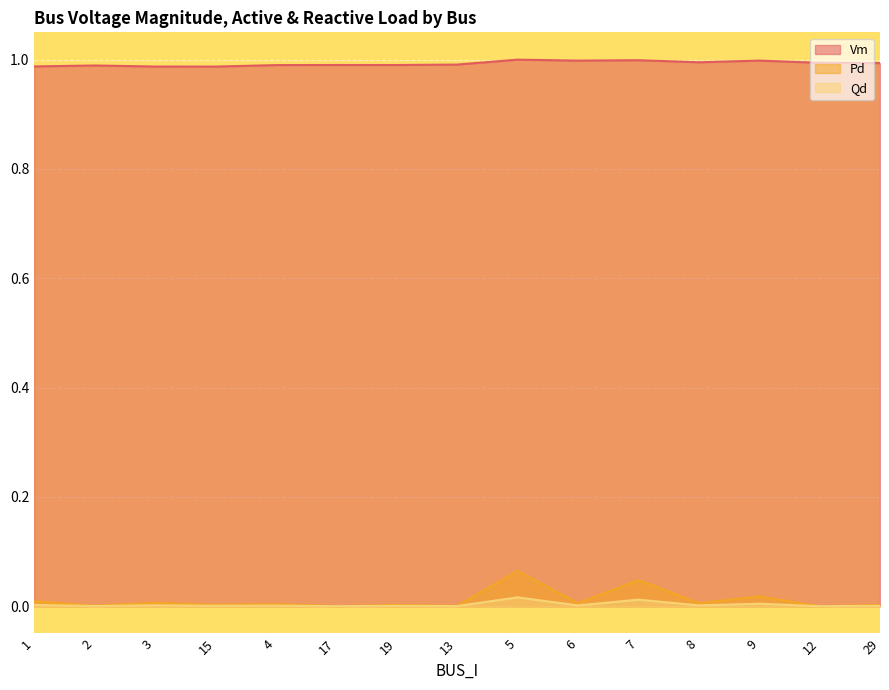

Which series changed the most between 1 and 19?

Qd